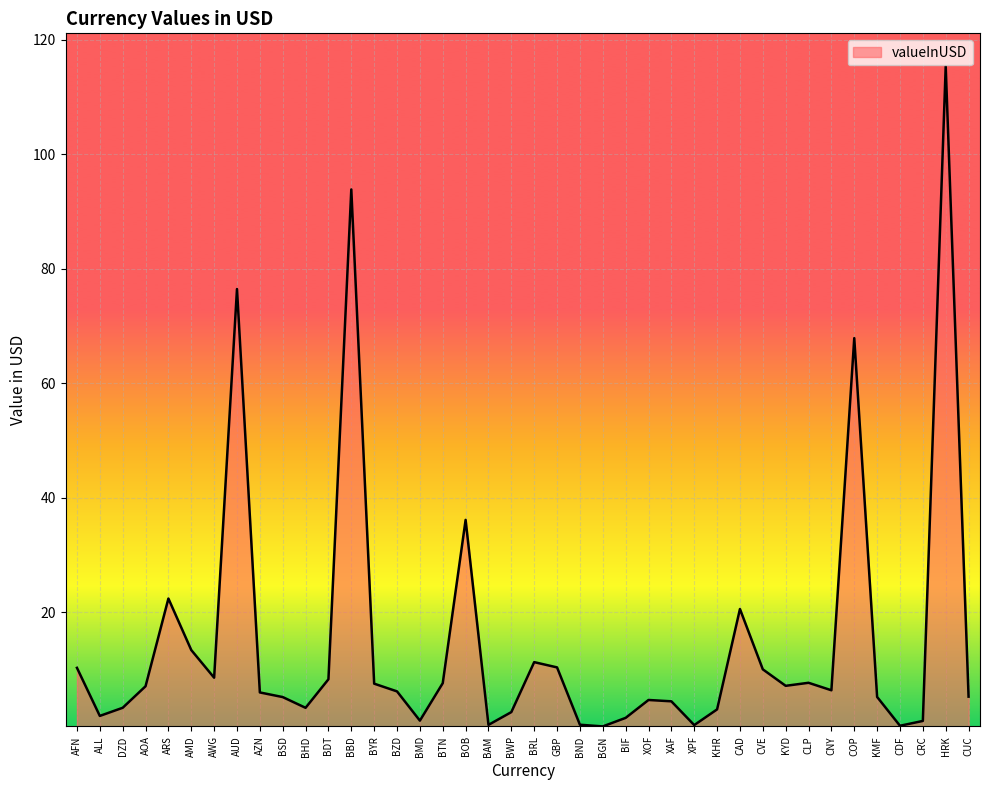

The value at AUD is 76.5. True or false?

True